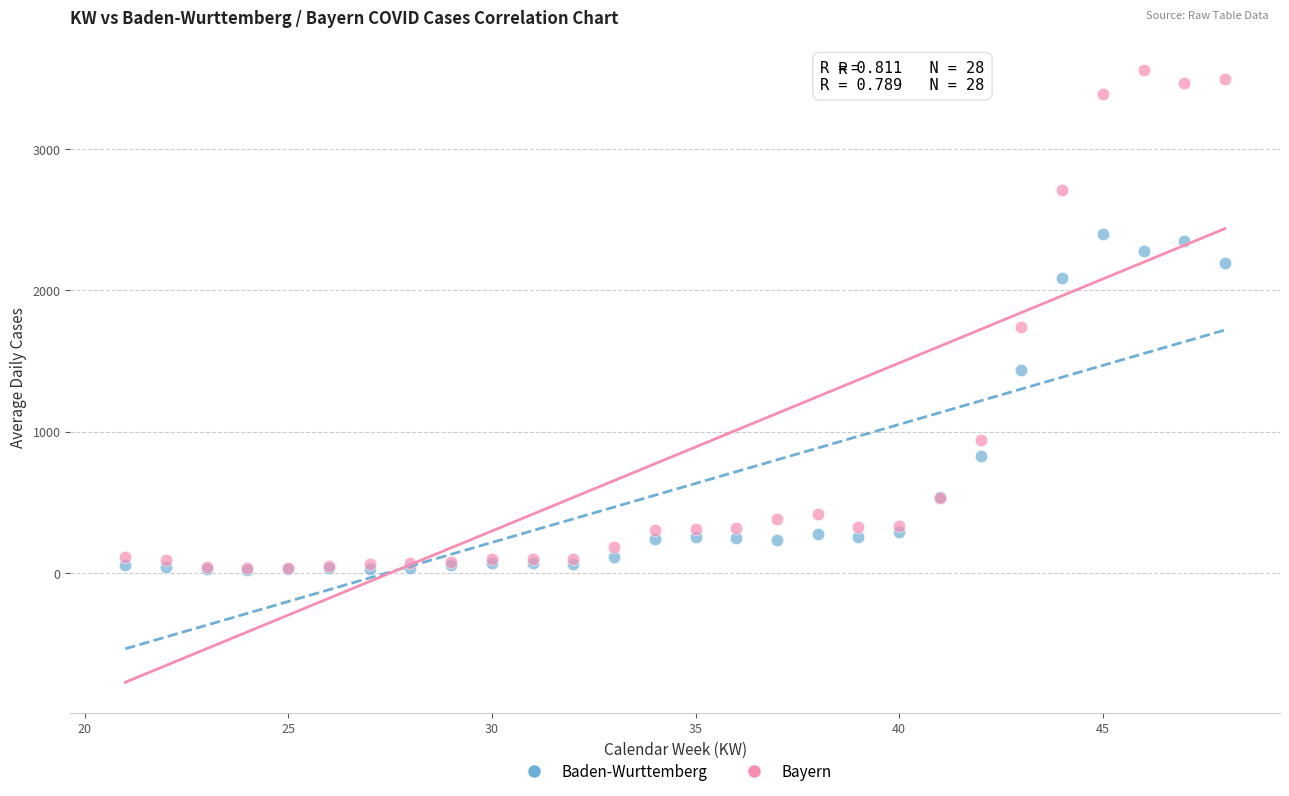

In the Bayern series, what Y value is closest to 1796?

1743.0